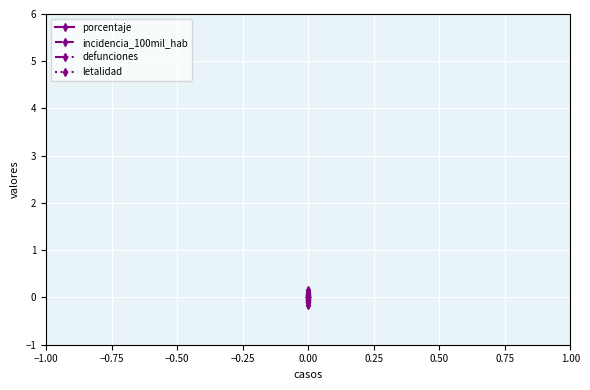

True or false: defunciones has more than 1 interior local peaks.

False